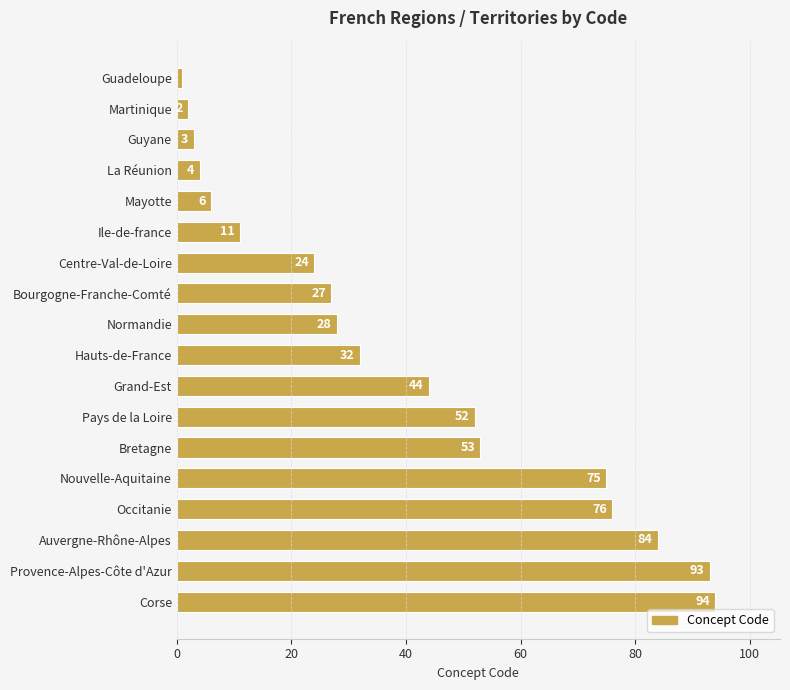

Reading bottom to top, what are all the values shown in this chart?

94	93	84	76	75	53	52	44	32	28	27	24	11	6	4	3	2	1